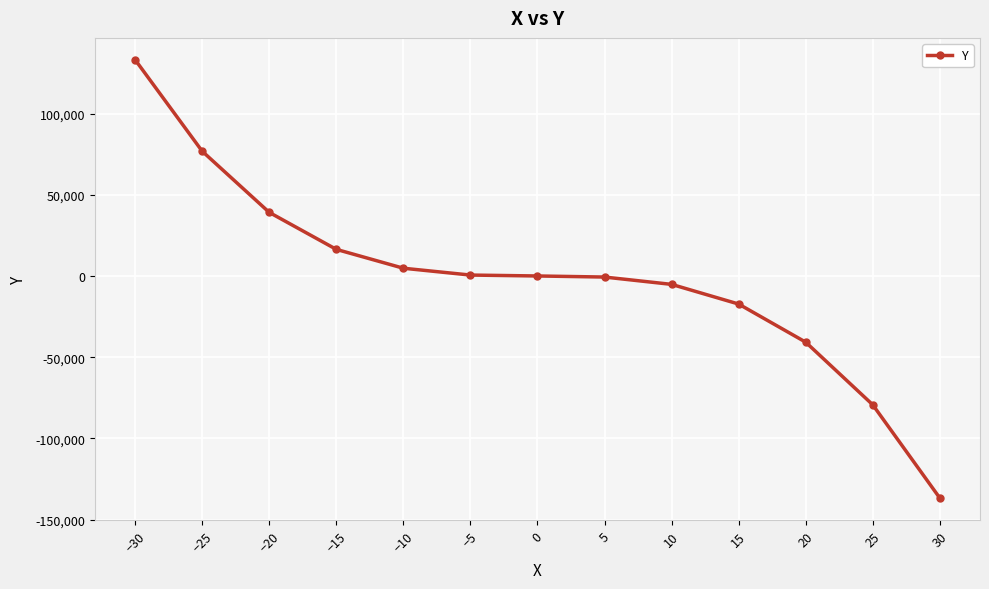

What is the difference between the values at −15 and 25?

95680